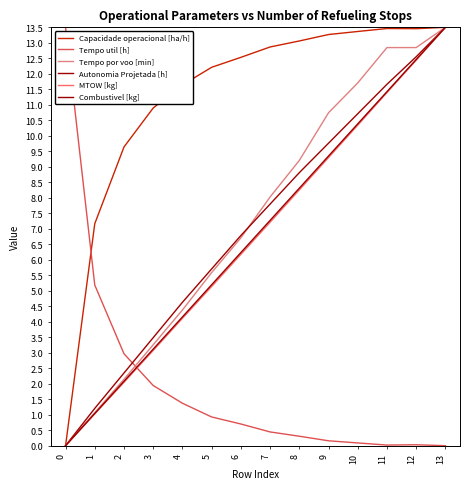

Reading right to left, list all the values displayed in this chart.

Capacidade operacional [ha/h]: 13.5	13.5	13.5	13.4	13.3	13.1	12.9	12.5	12.2	11.6	10.9	9.6	7.2	0.0
Tempo util [h]: 0.0	0.0	0.0	0.1	0.2	0.3	0.4	0.7	0.9	1.4	1.9	3.0	5.2	13.5
Tempo por voo [min]: 13.5	12.8	12.8	11.7	10.7	9.2	8.0	6.7	5.6	4.4	3.3	2.1	1.1	0.0
Autonomia Projetada [h]: 13.5	12.5	11.7	10.7	9.8	8.8	7.8	6.8	5.7	4.6	3.5	2.3	1.2	0.0
MTOW [kg]: 13.5	12.4	11.4	10.3	9.3	8.3	7.2	6.2	5.1	4.1	3.1	2.0	1.0	0.0
Combustivel [kg]: 13.5	12.5	11.4	10.4	9.3	8.3	7.3	6.2	5.2	4.2	3.1	2.1	1.0	0.0